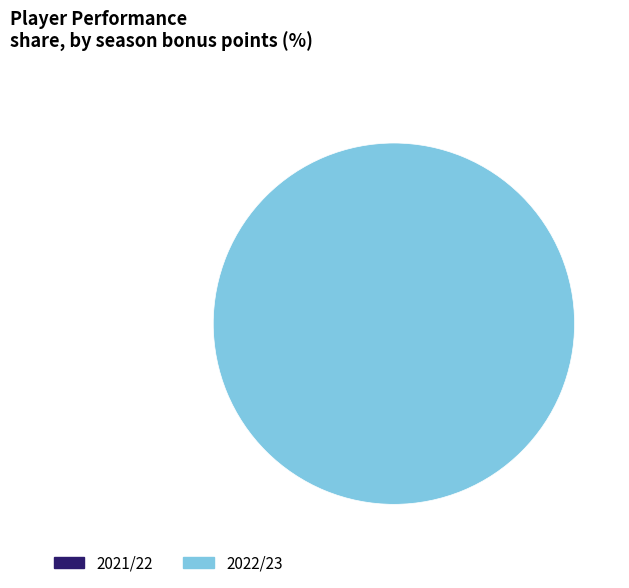

To the nearest percent, what is the average slice percentage?

50%